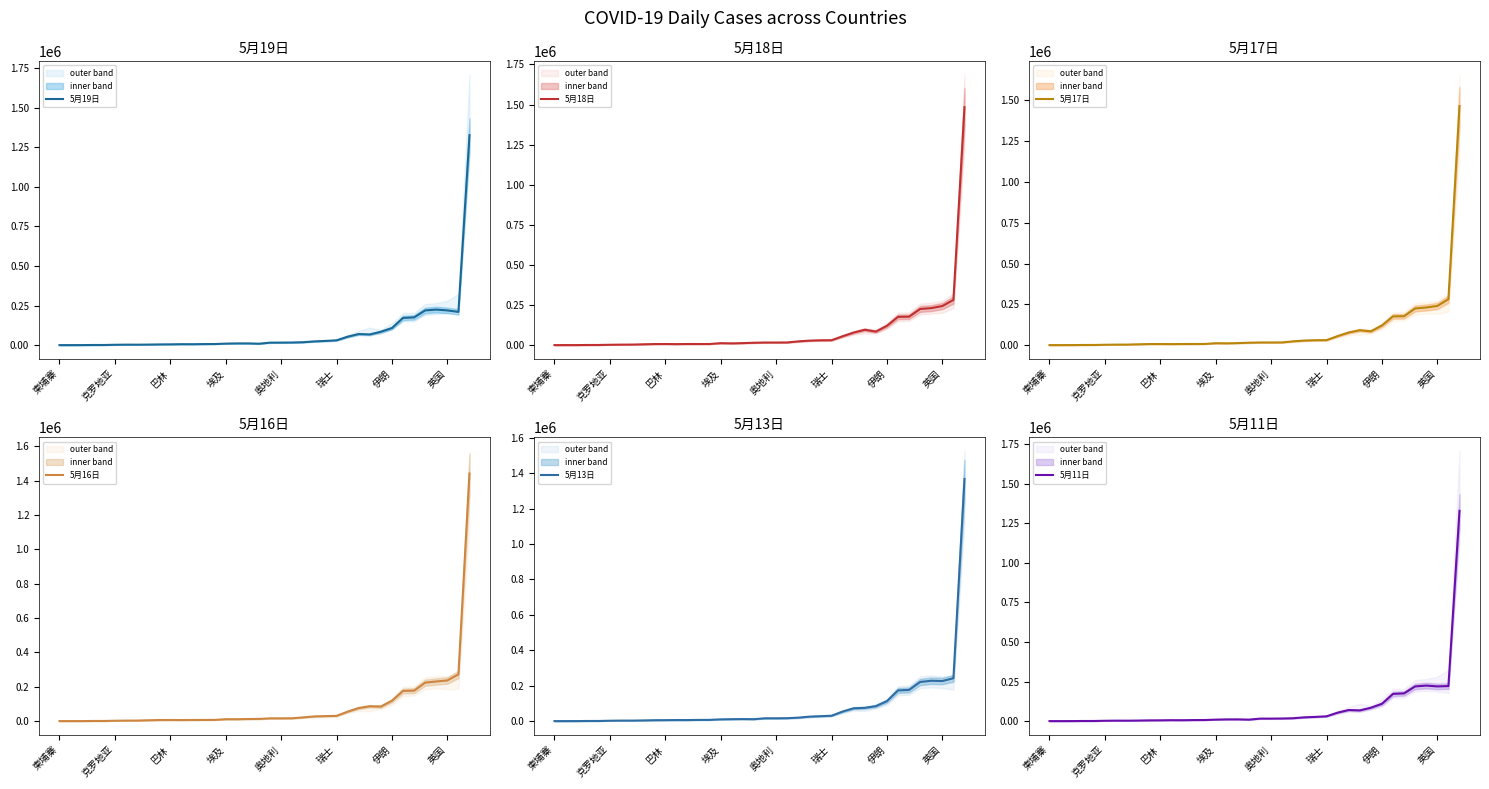

The value of 5月19日 at 英国 is 305849. True or false?

False